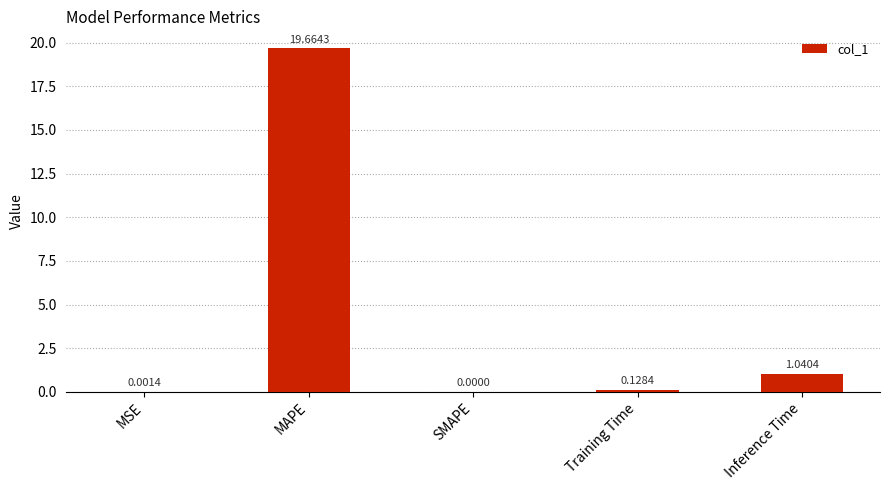

What is the change in value from MSE to Training Time?

+0.1